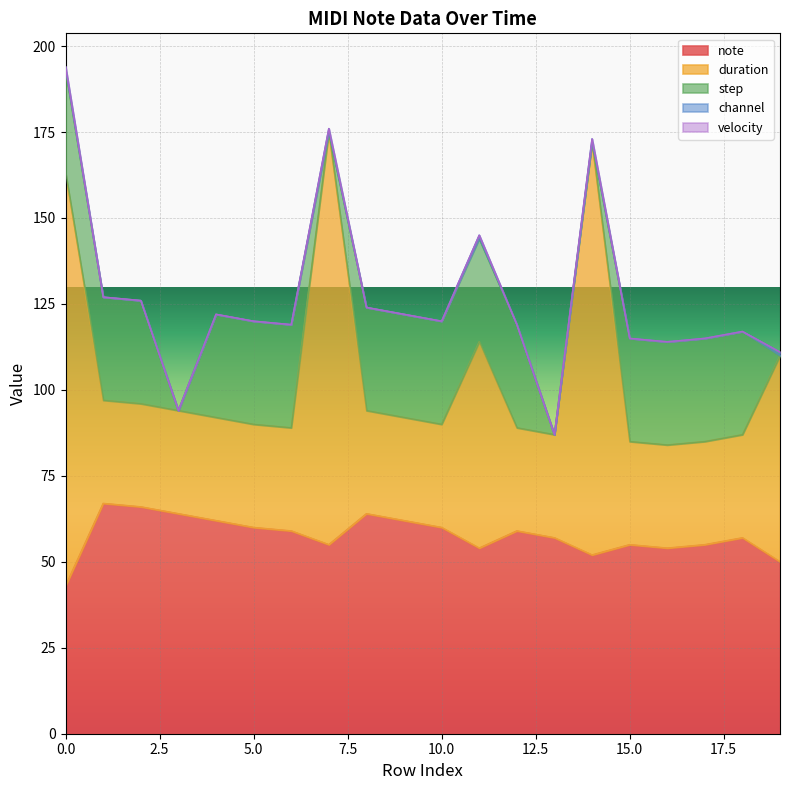

How many values in the duration series exceed 30?

5